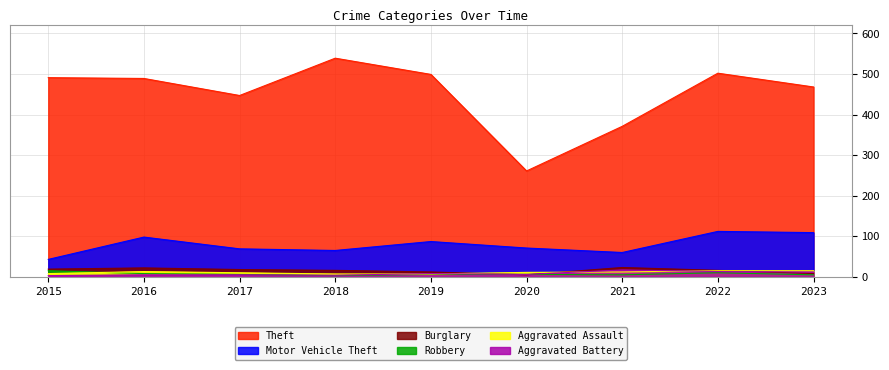

Reading left to right, transcribe all the data shown in this chart.

Theft: 491	489	447	539	499	261	371	502	468
Motor Vehicle Theft: 43	98	69	65	87	71	60	112	109
Burglary: 19	22	18	16	12	5	23	16	8
Robbery: 15	8	6	3	6	6	5	10	5
Aggravated Assault: 8	13	10	7	7	11	12	15	15
Aggravated Battery: 3	5	5	4	8	6	17	13	12